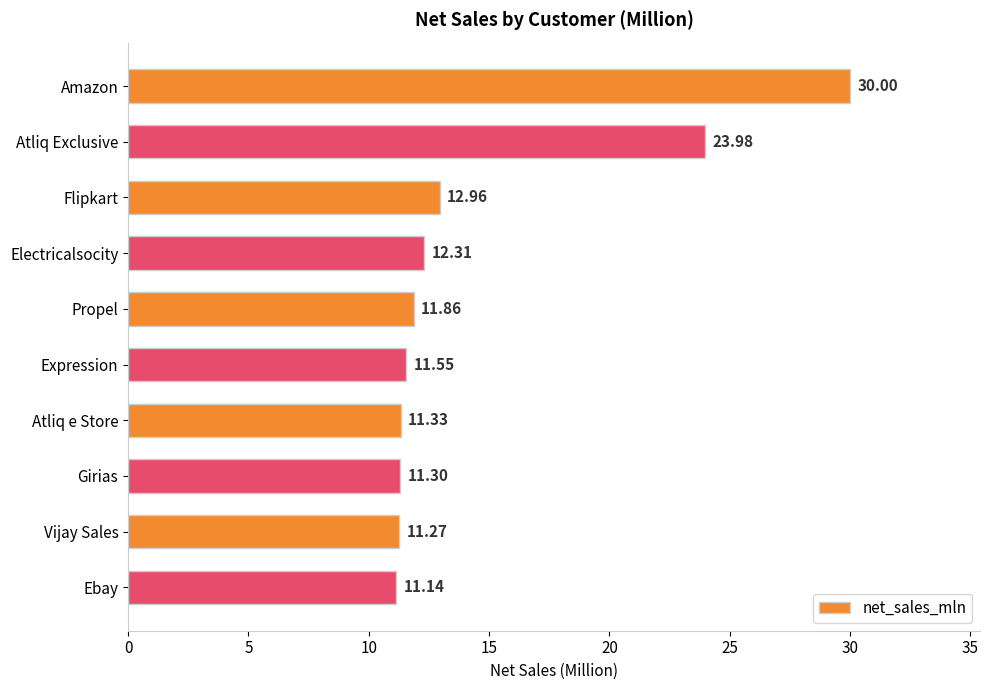

What is the label of the 3rd bar from the bottom?

Girias